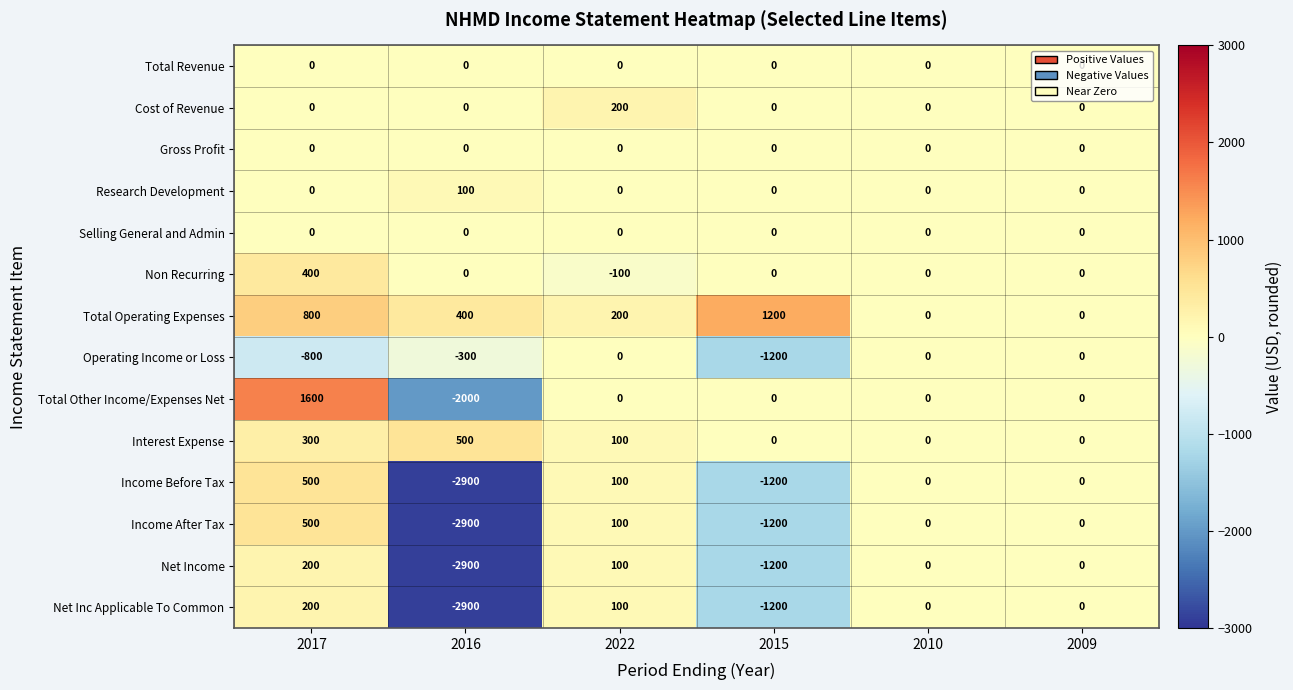

Is the value of Net Inc Applicable To Common at 2017 greater than the value of Cost of Revenue at 2016?

Yes